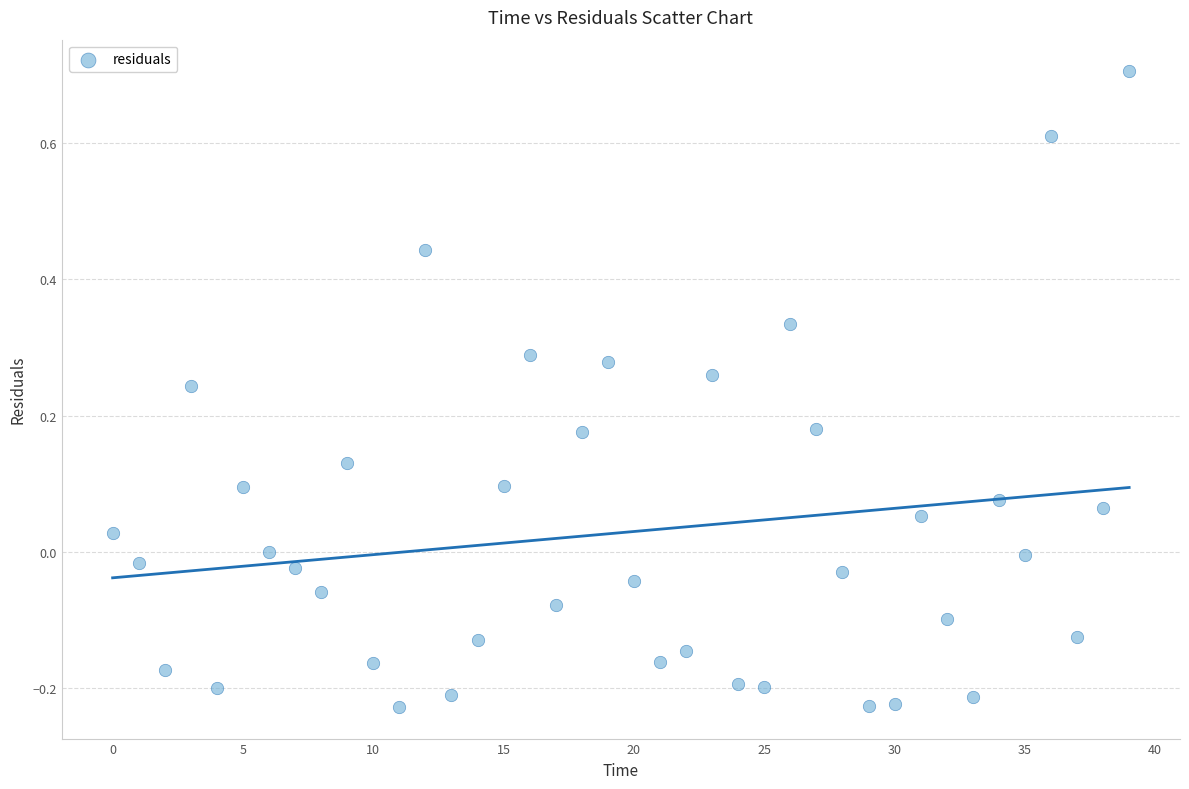

What is the range of Y values (max minus min)?

0.9